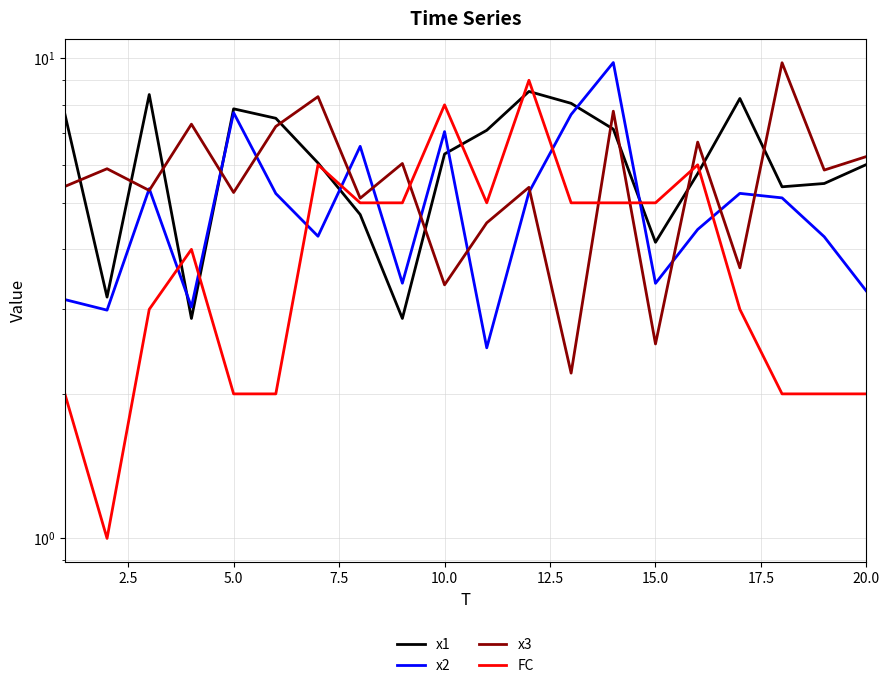

What is the sum of all x1 values?

123.3